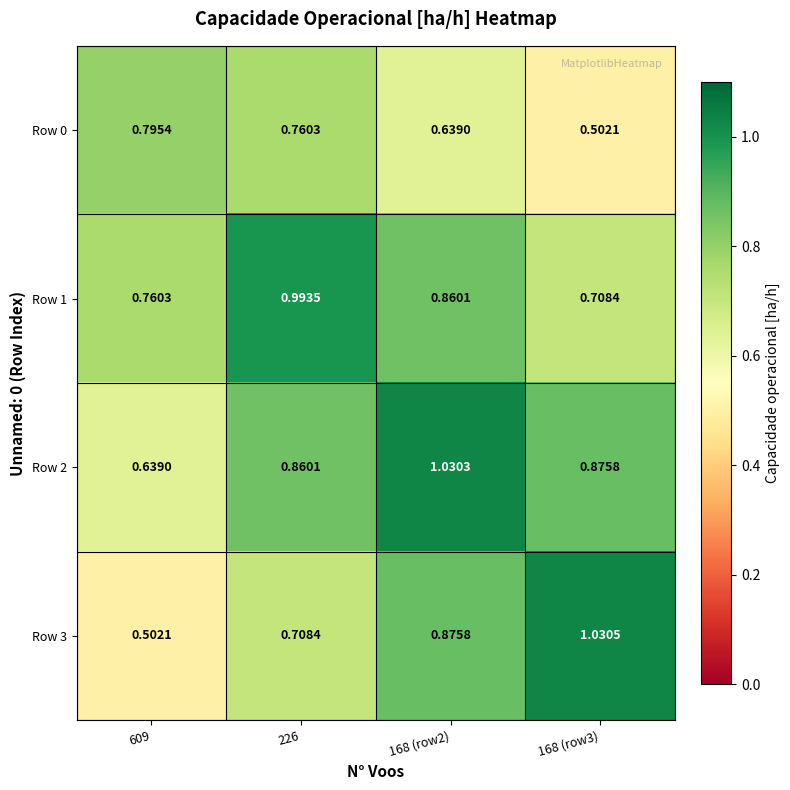

Is the value of Row 1 at 609 greater than the value of Row 0 at 168 (row2)?

Yes